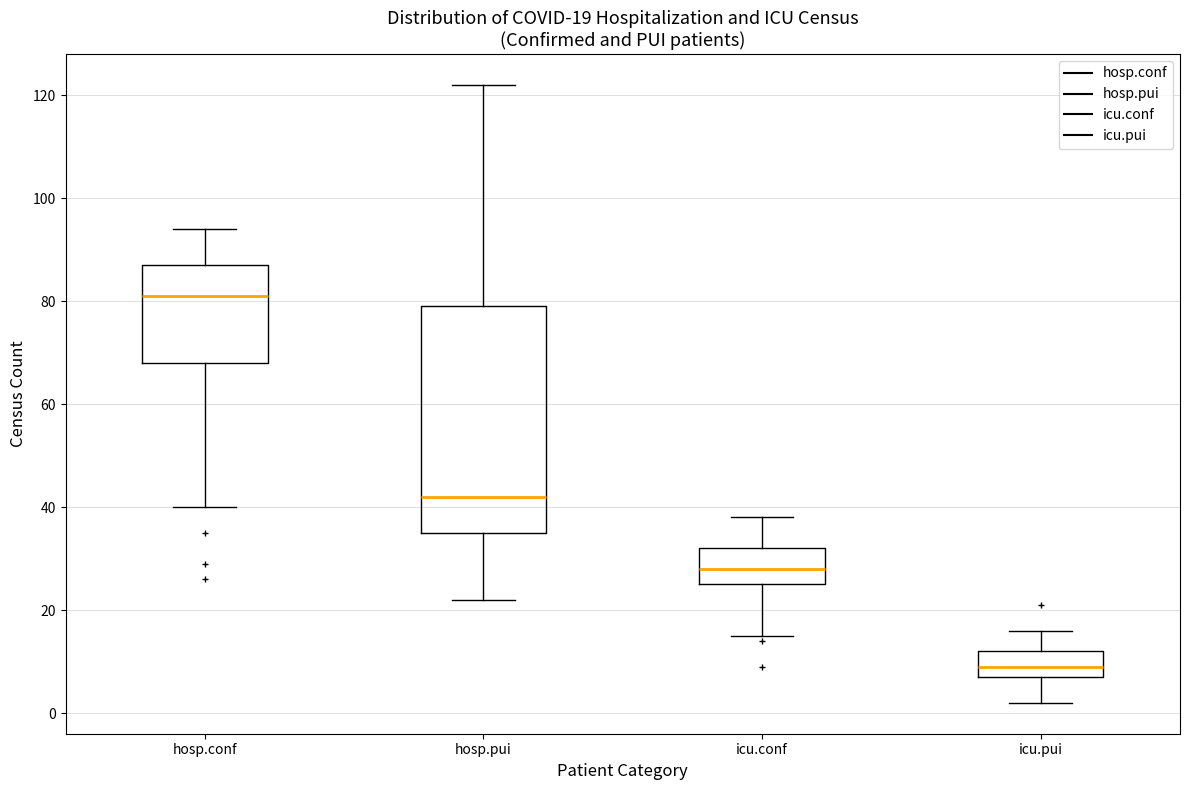

Which box is the tallest, from its lower edge to its upper edge?

hosp.pui